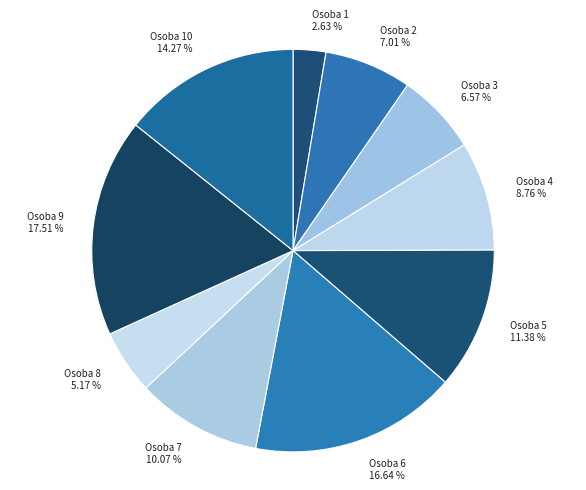

How many segments does this pie chart have?

10